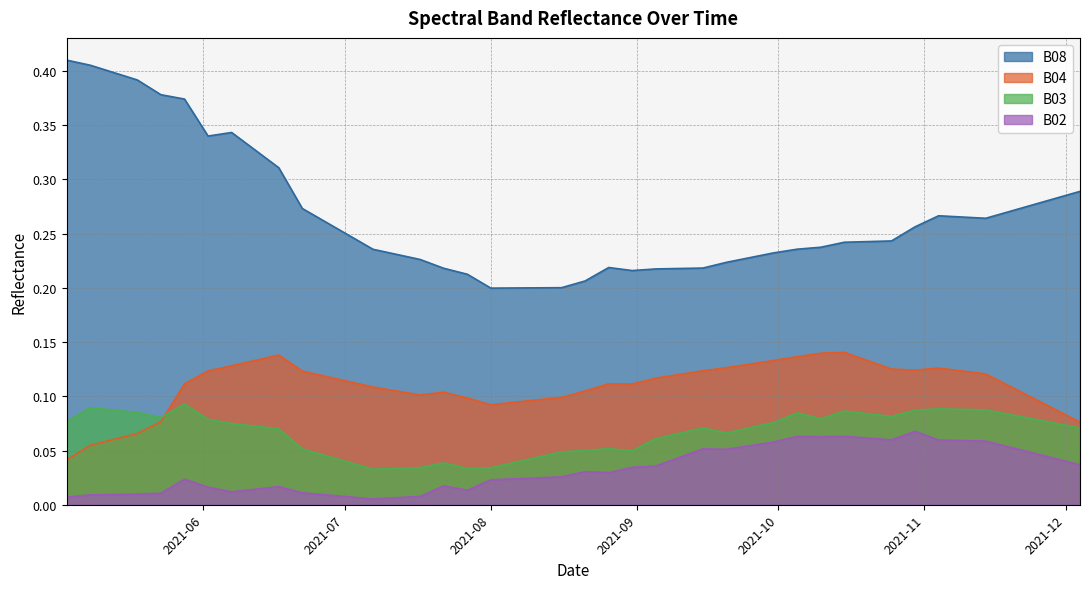

Where is the first local minimum for B03?

2021-05-23